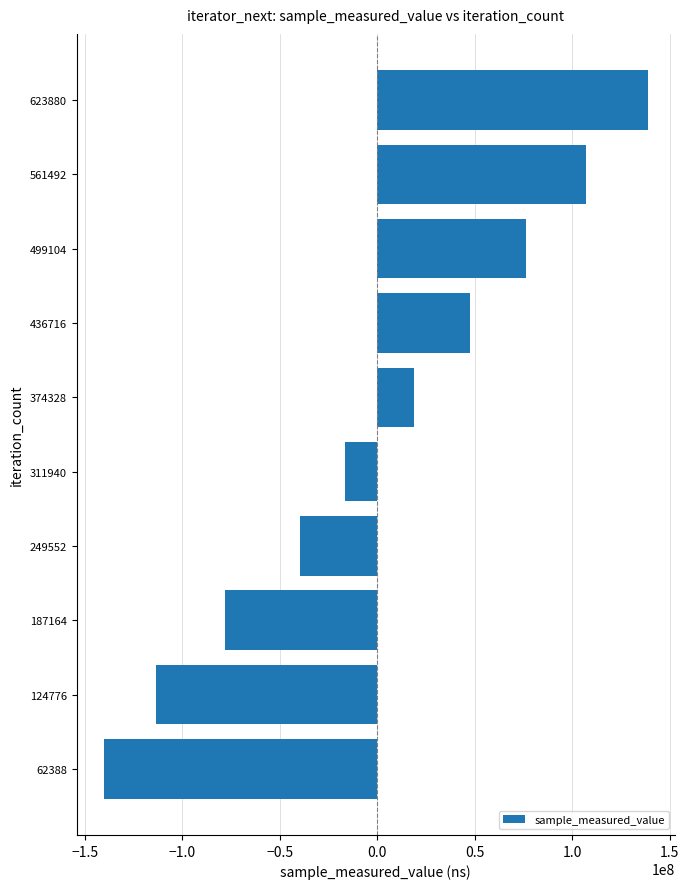

Rank the categories by value from highest to lowest.

623880, 561492, 499104, 436716, 374328, 311940, 249552, 187164, 124776, 62388